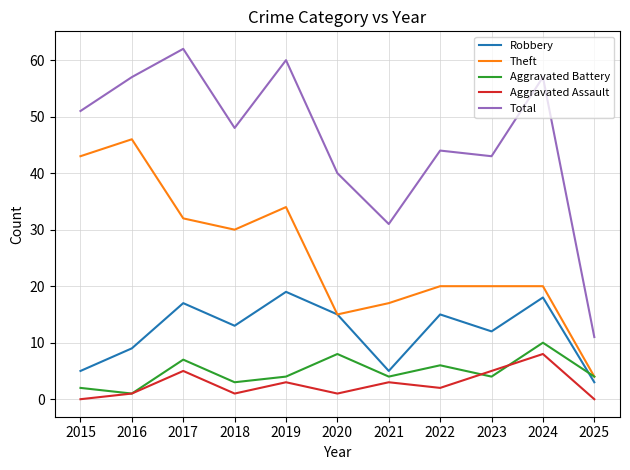

Count the Aggravated Assault values in the range 1 to 5.

8